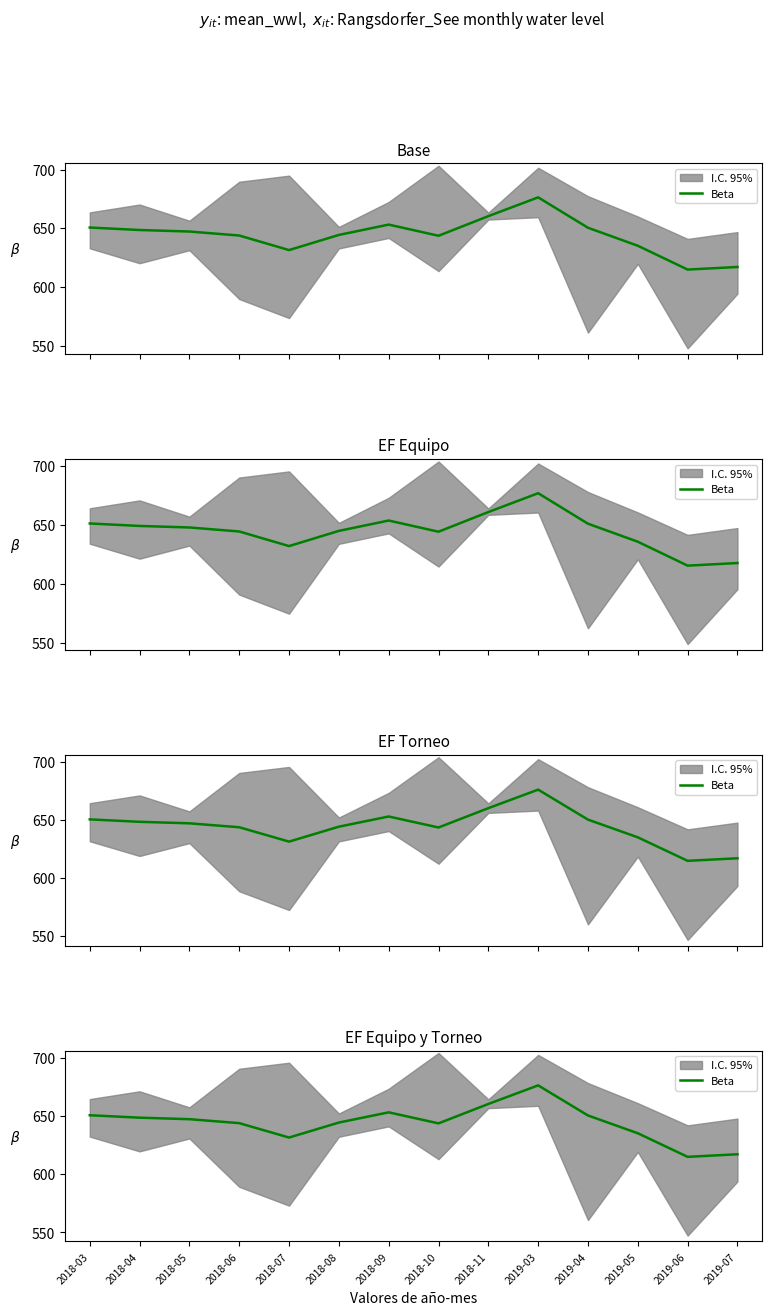

What position from the left is 2019-03?

10